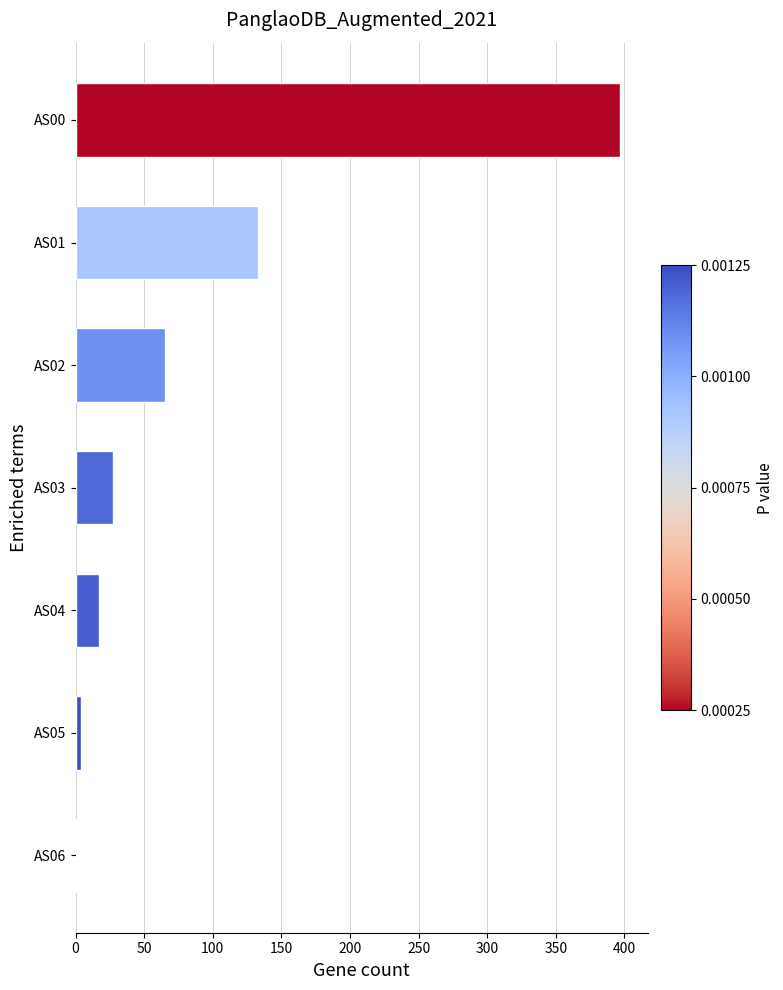

At which label is the value closest to 199?

AS01